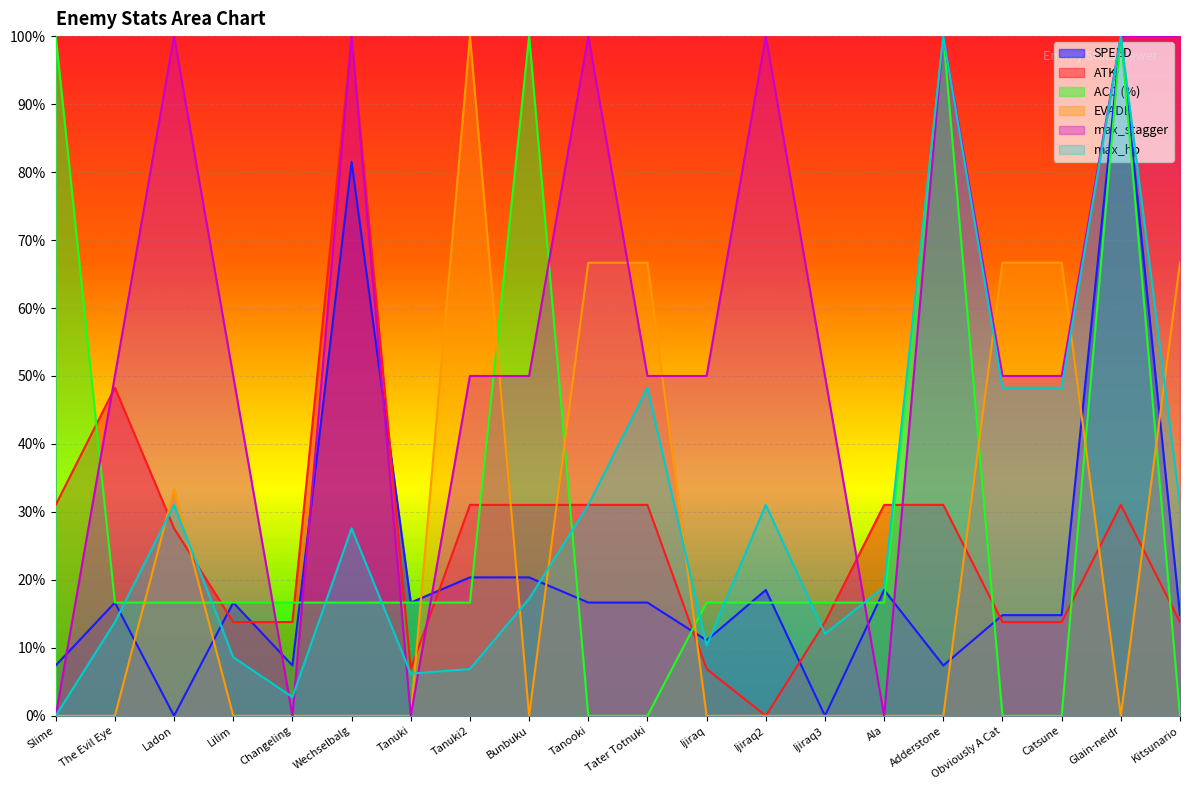

True or false: SPEED has more than 2 interior local peaks.

True